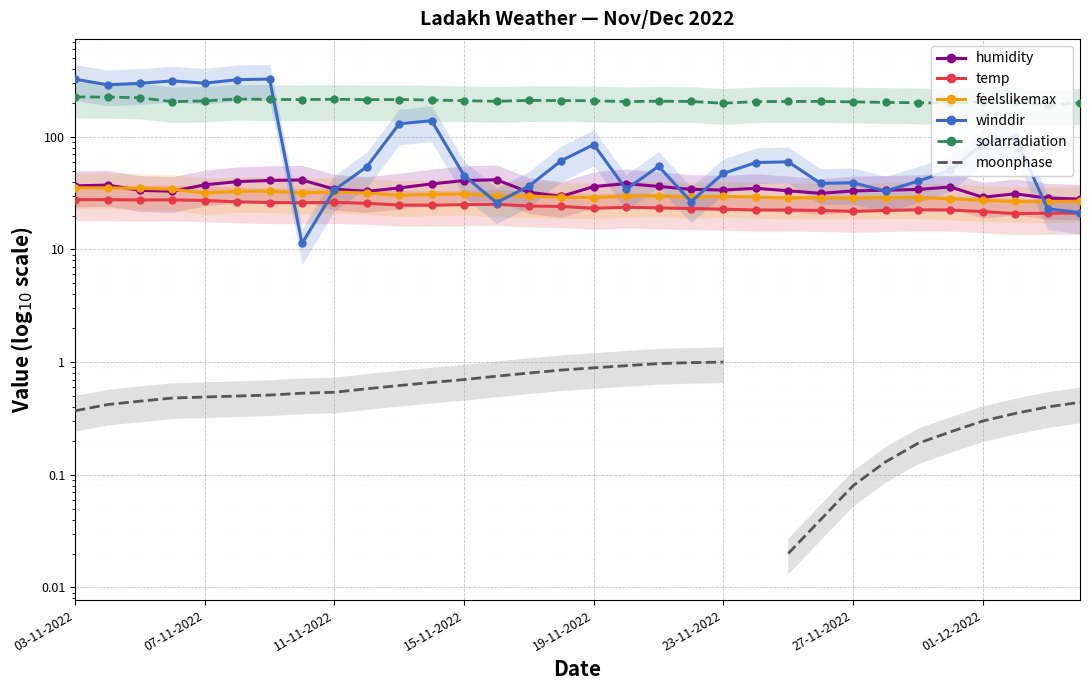

What is the sum of all solarradiation values?

6674.1